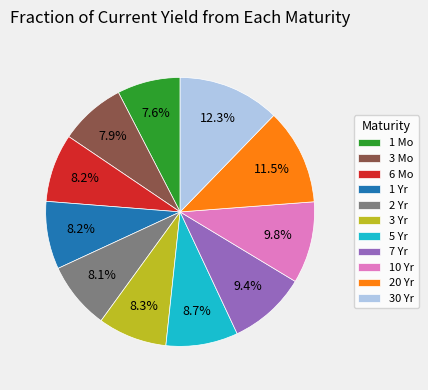

Is there a majority slice in this chart?

No